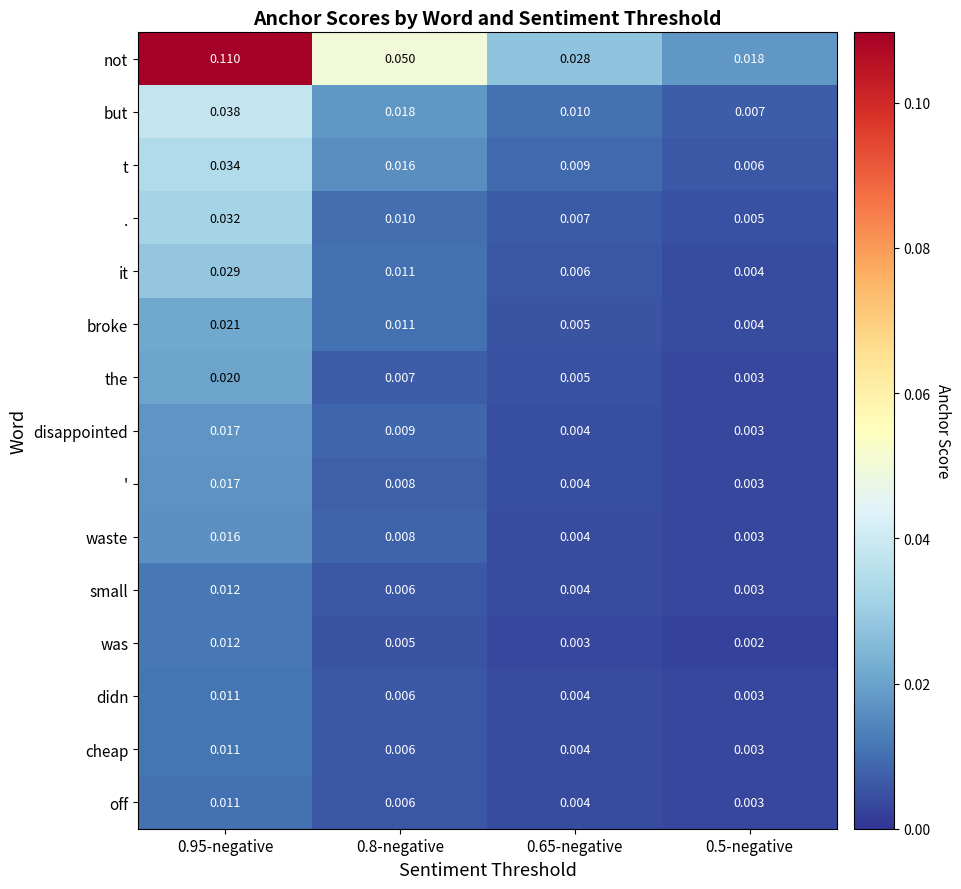

Between 0.65-negative and 0.5-negative, which series saw the biggest shift?

not